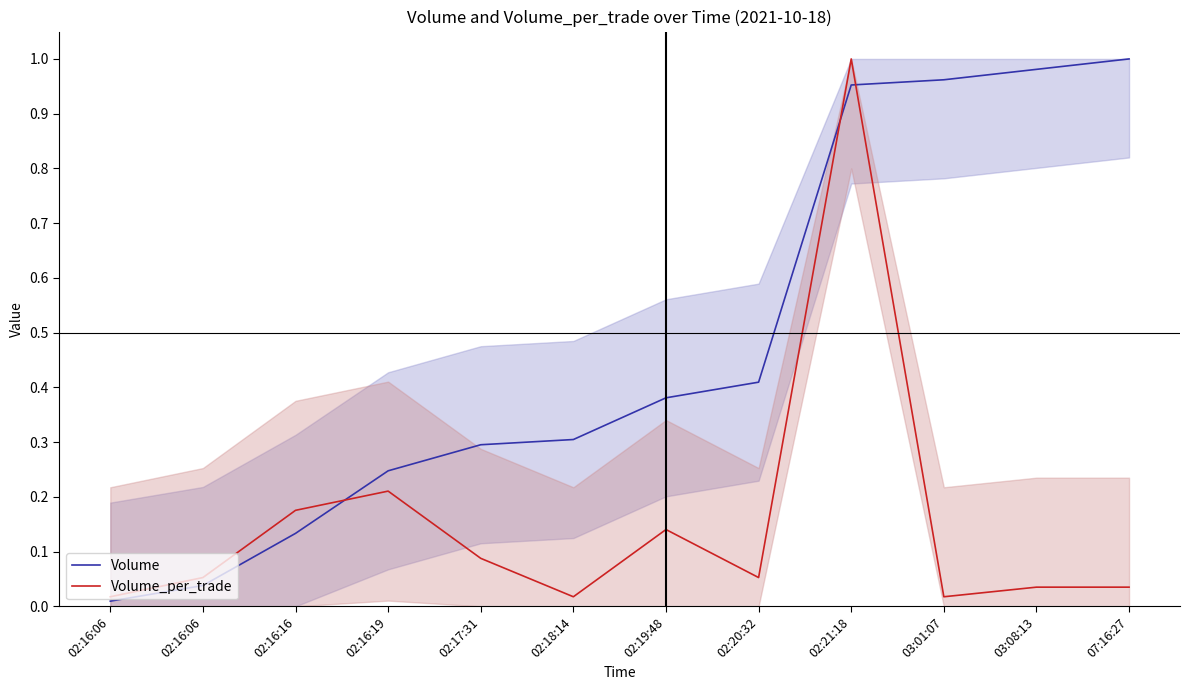

What is the difference between the maximum and minimum values in the Volume series?

1.0